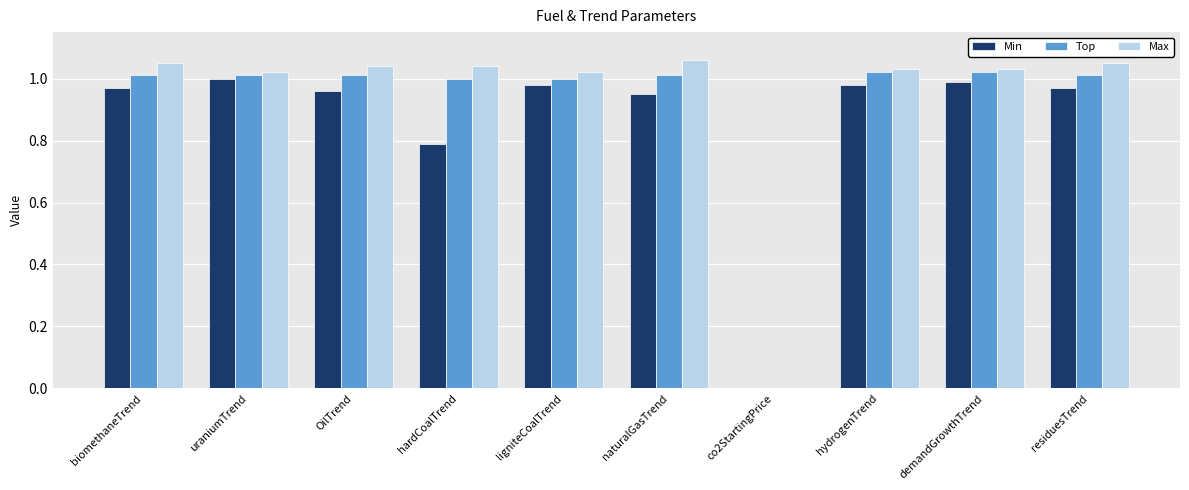

Is the value of Min at uraniumTrend greater than the value of Max at residuesTrend?

No